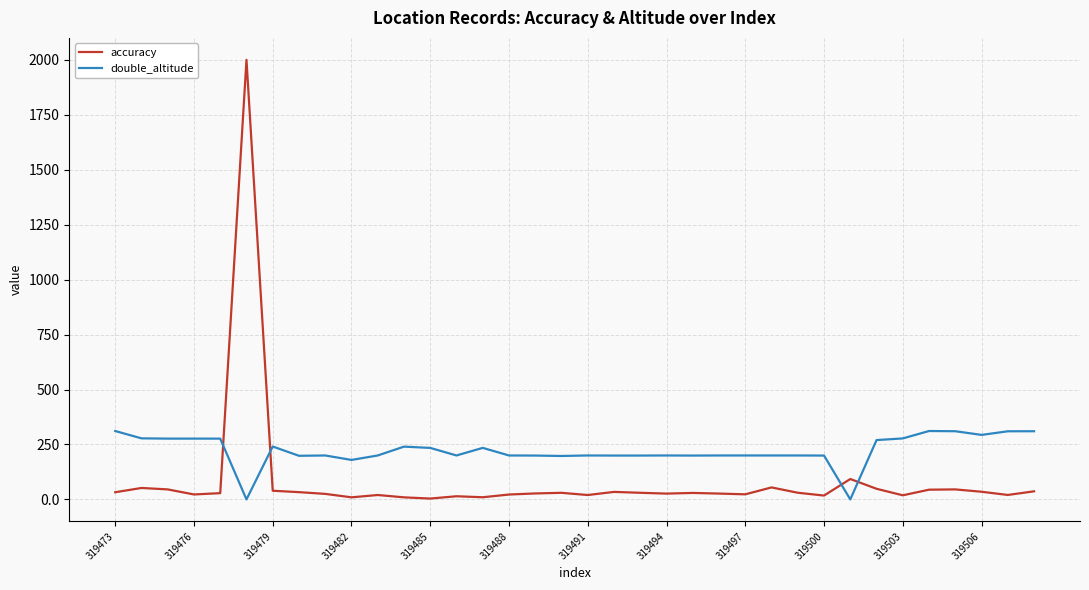

How many times do accuracy and double_altitude cross each other?

4